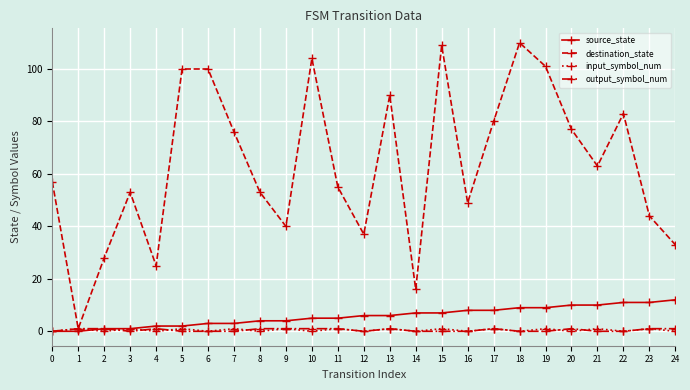

How many interior local valleys does the destination_state series have?

7